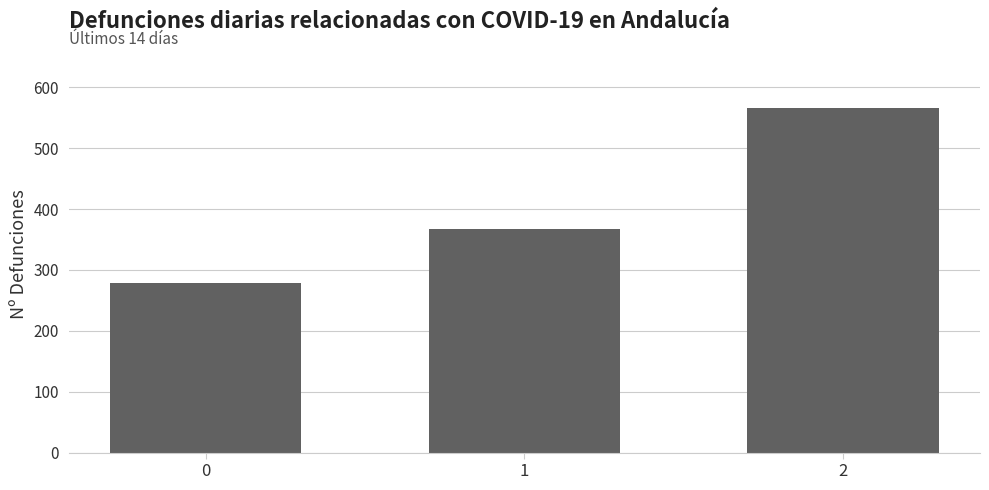

True or false: the data shows 566.7 at 2.

True